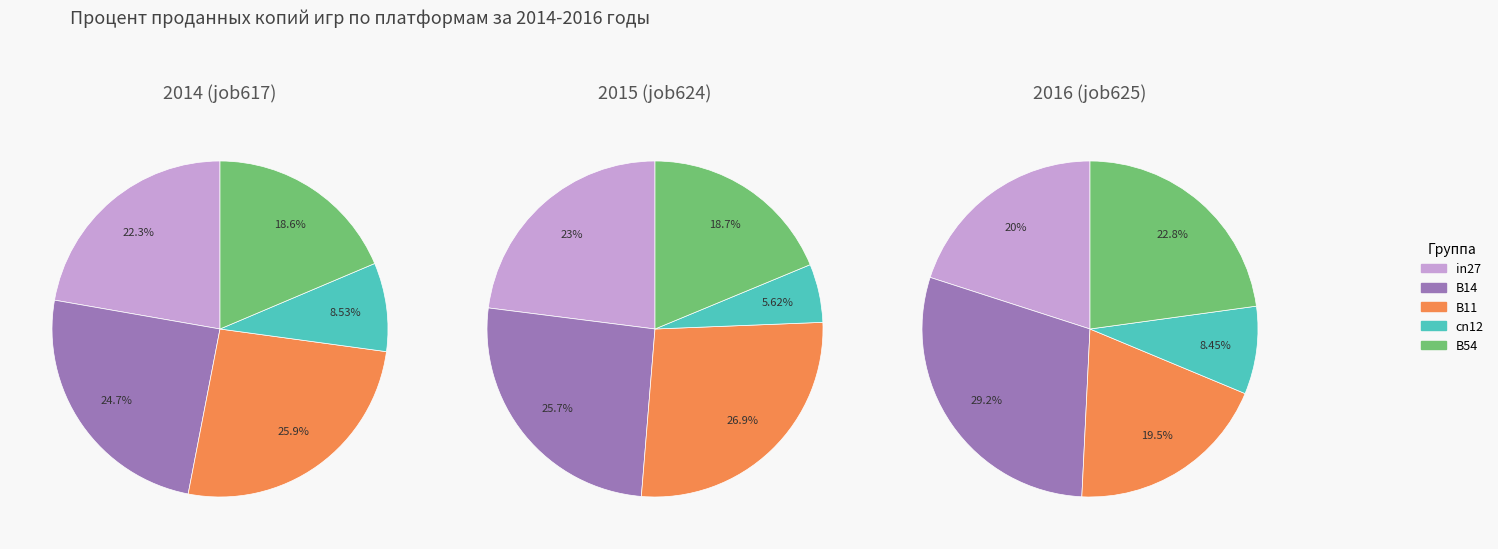

Which slice is the largest?

B11